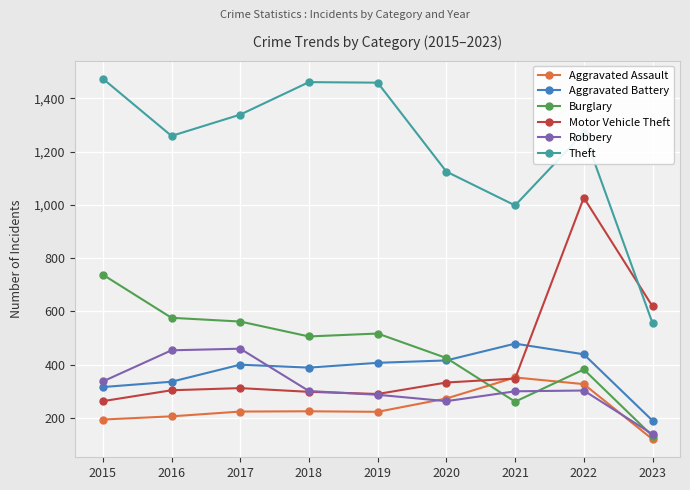

Where is the first local minimum for Theft?

2016